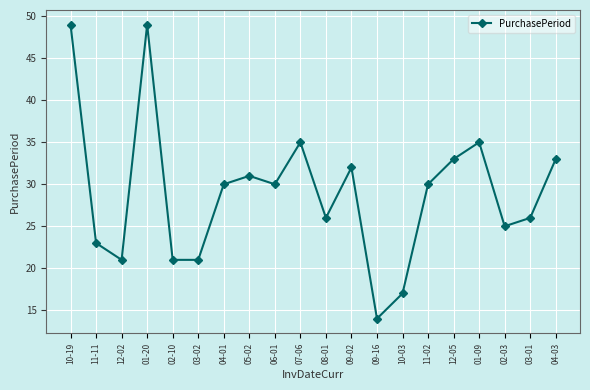

Where does the data first go above 30?

10-19